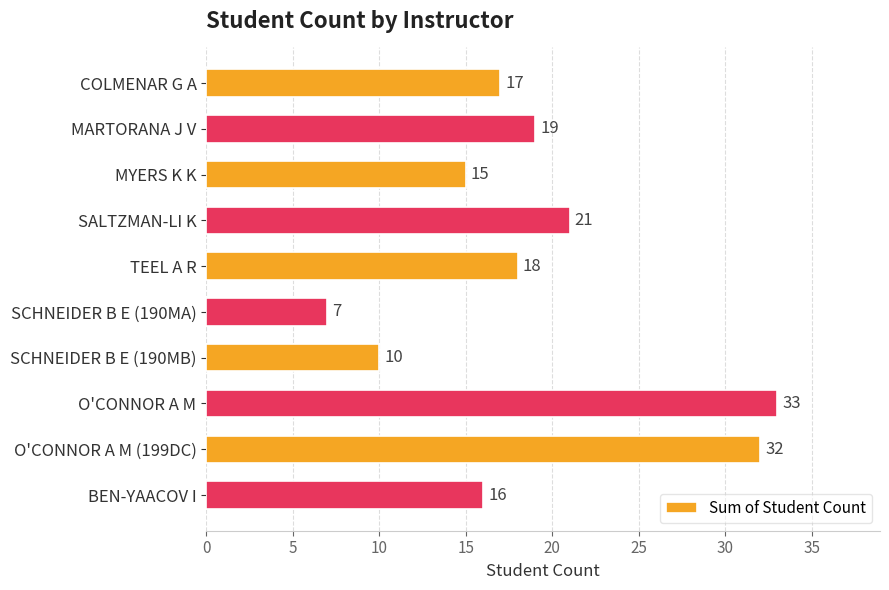

At which label is the value closest to 20?

MARTORANA J V